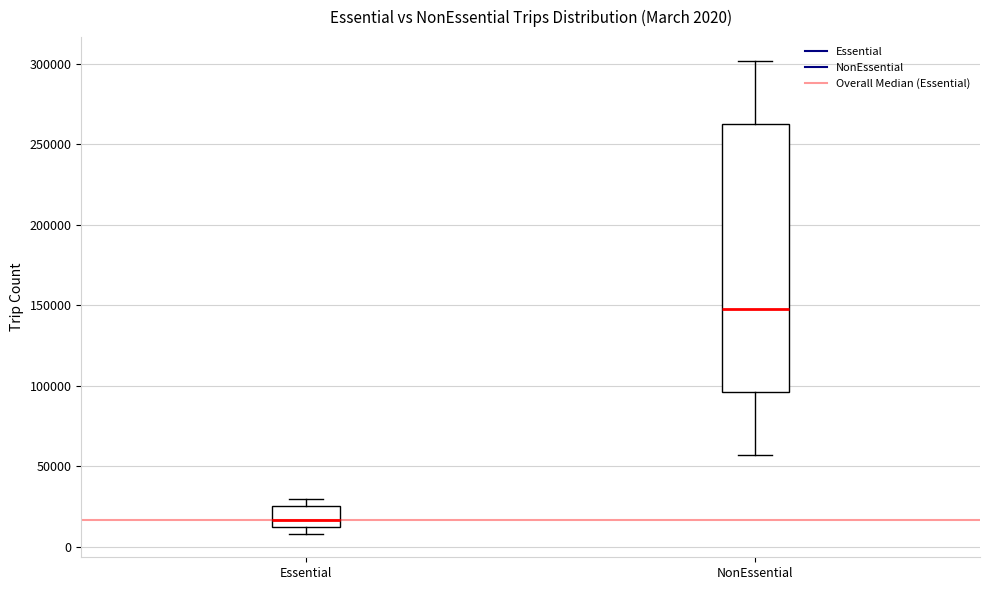

Which box is the tallest, from its lower edge to its upper edge?

NonEssential